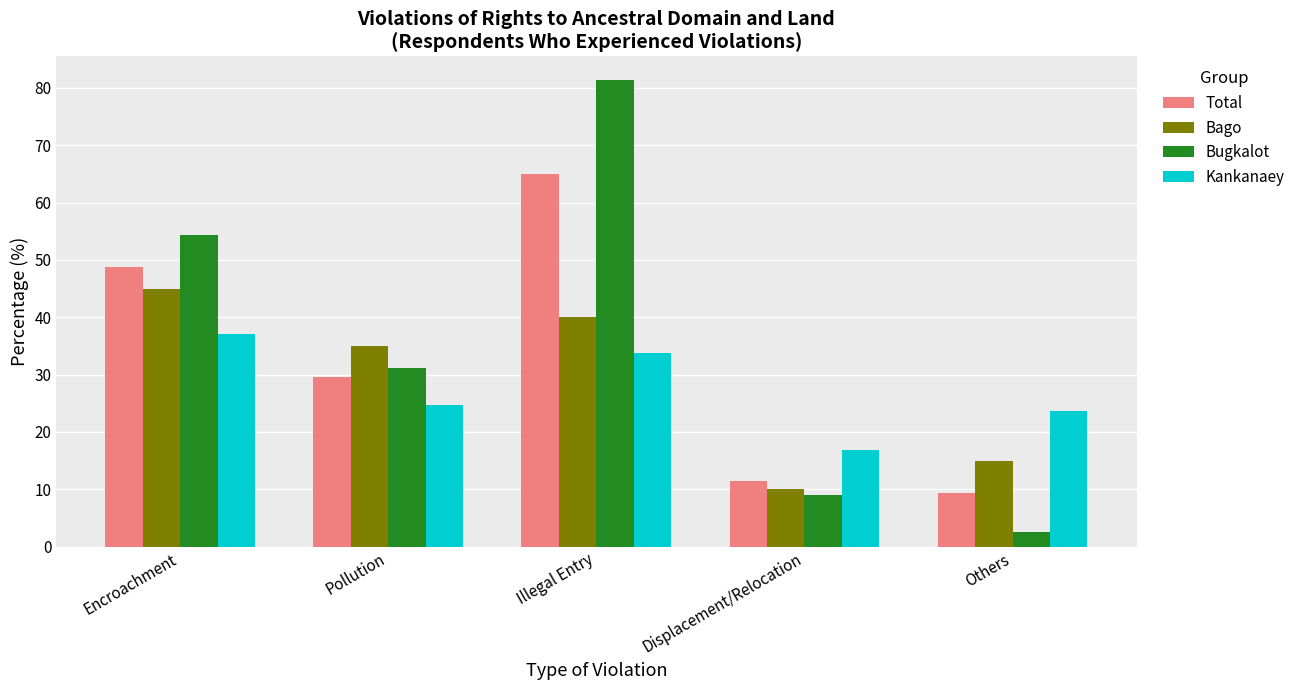

At how many categories does at least one series exceed 60?

1